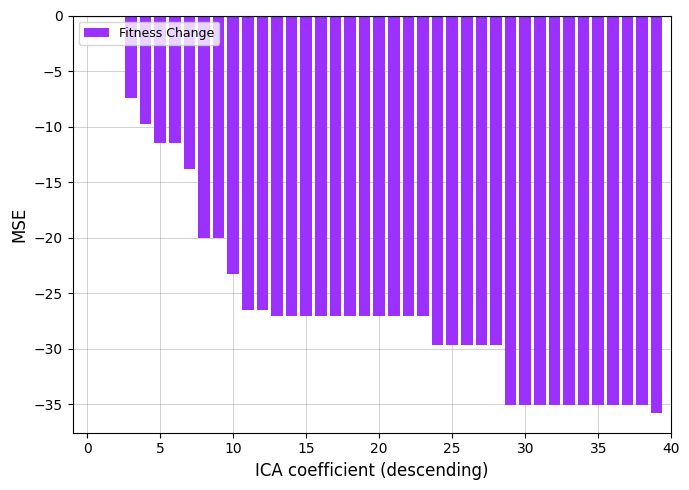

What is the sum of all values?

-1002.7